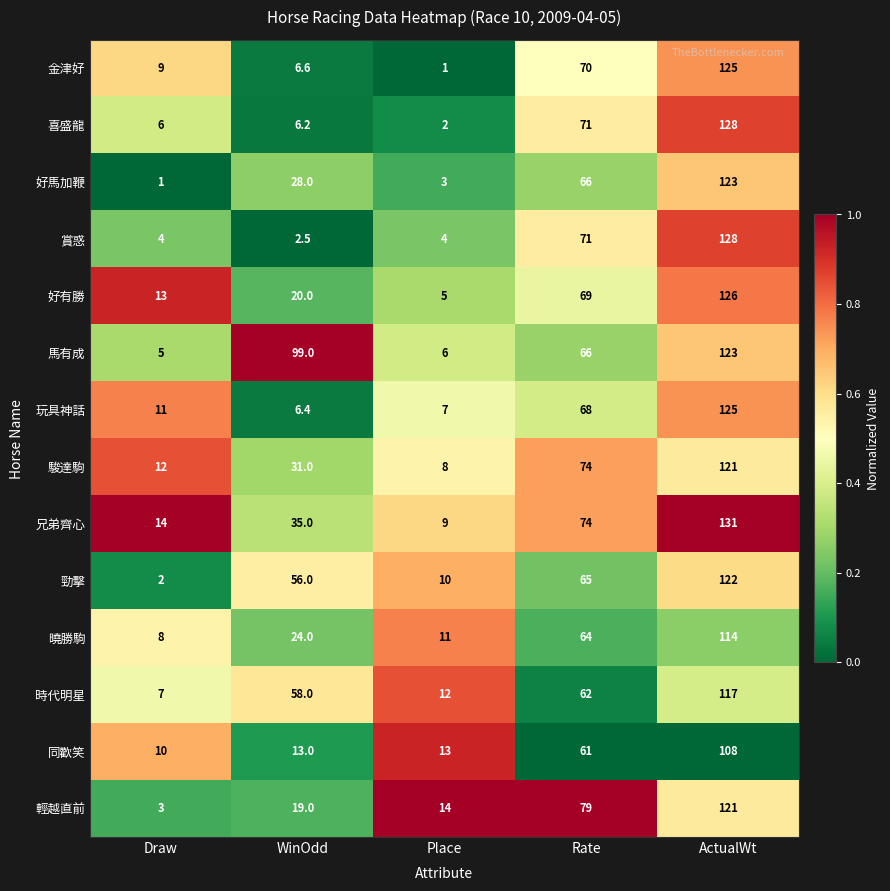

Is it true that 同歡笑 equals 26.5 at ActualWt?

False